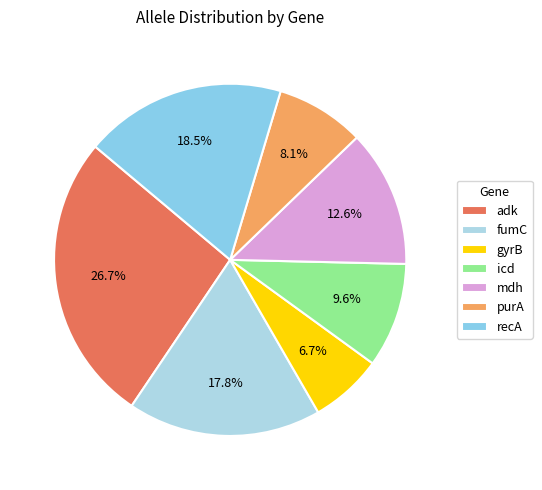

What percentage do fumC and gyrB together represent?

24.4%